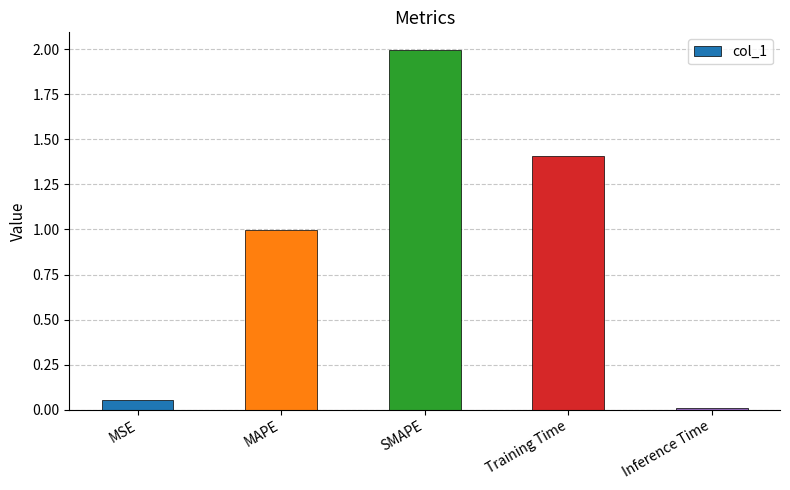

How many categories are shown in the chart?

5